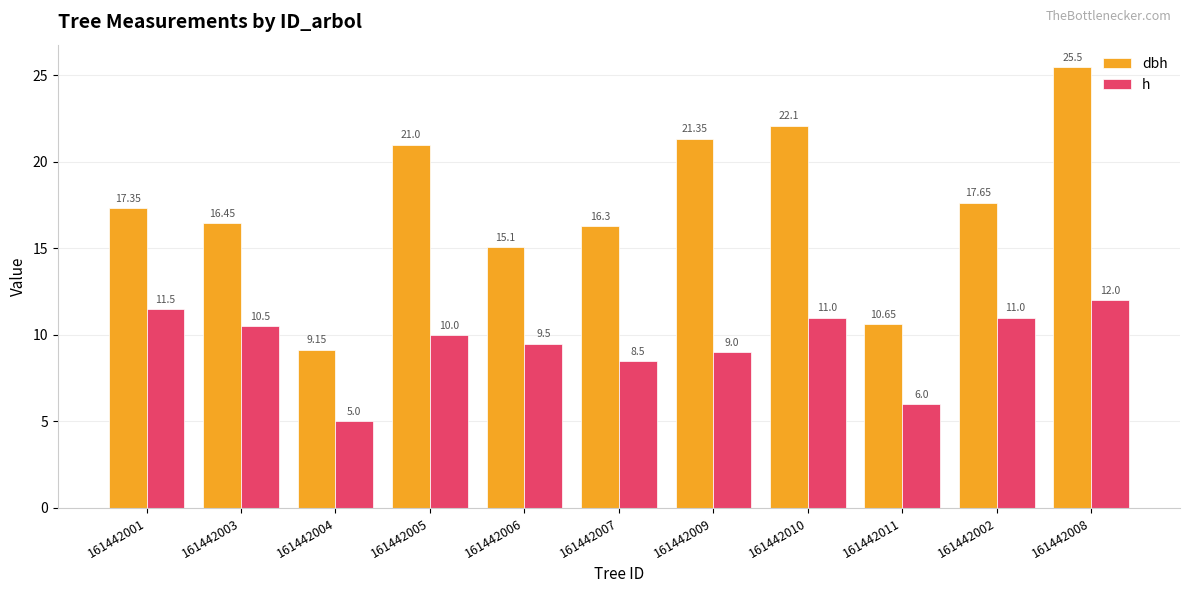

What is the sum of all h values?

104.0